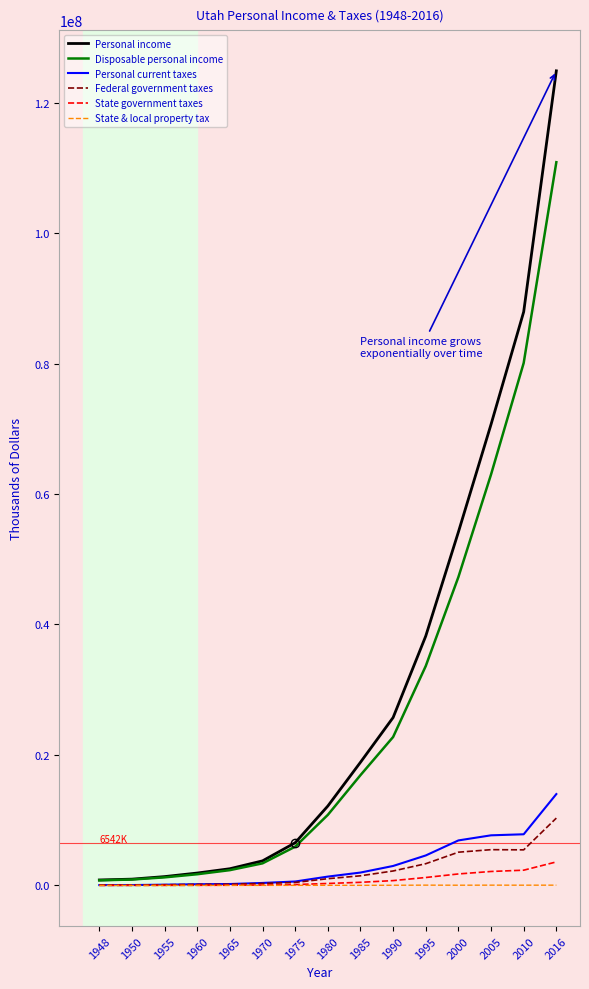

True or false: Disposable personal income has a value of 10817574 at 1980.

True